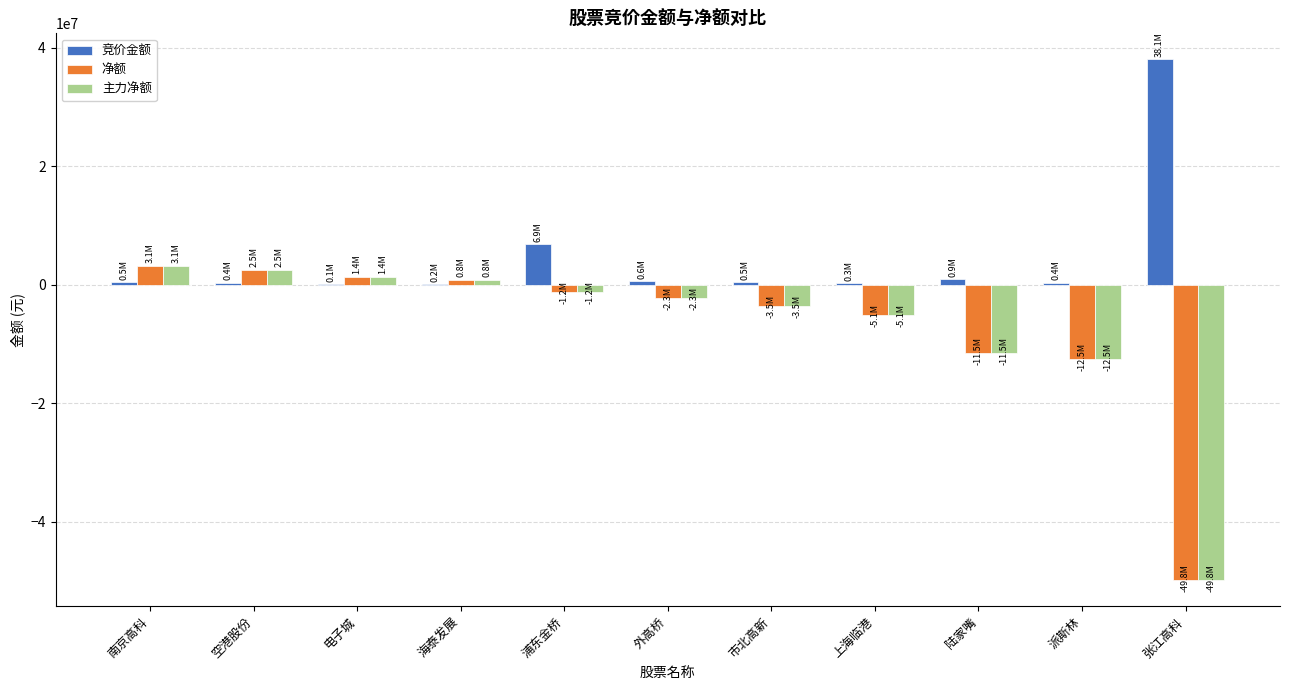

Where does the 竞价金额 series first go above 484000?

南京高科